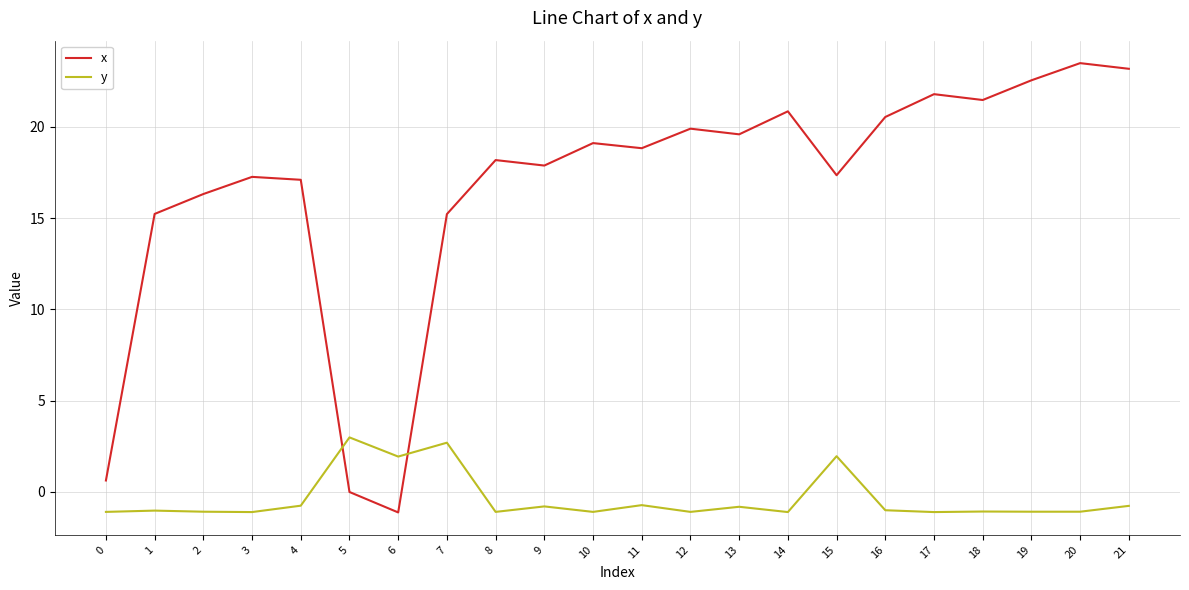

What is the difference between the maximum and minimum values in the y series?

4.1